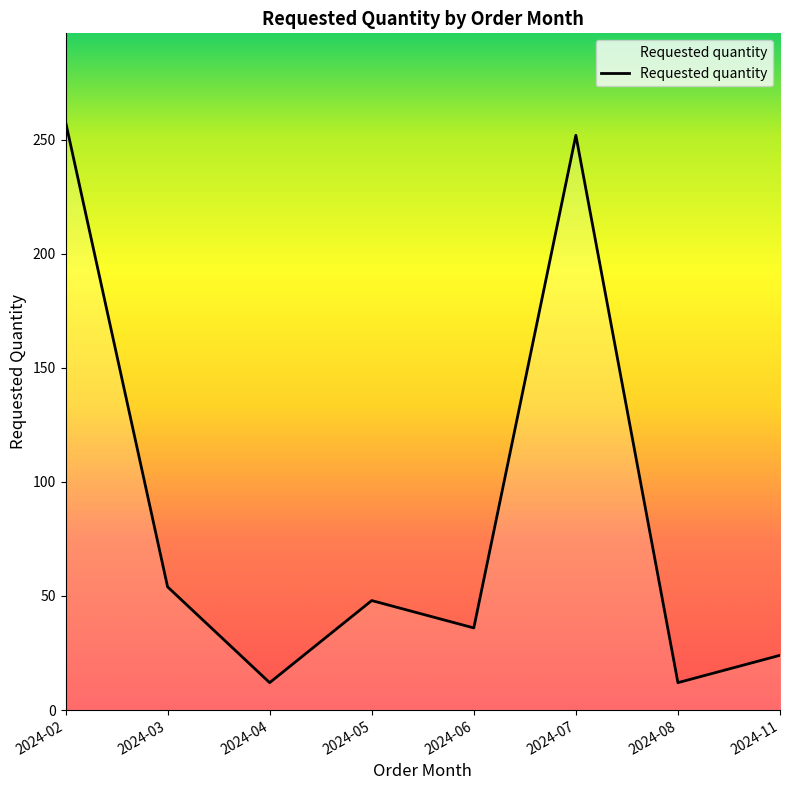

True or false: there are more than 0 points higher than both neighbors.

True